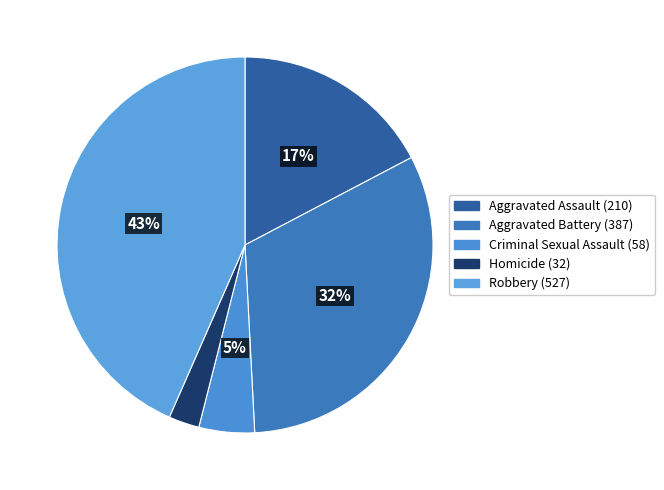

Which has a higher value, Aggravated Assault or Criminal Sexual Assault?

Aggravated Assault